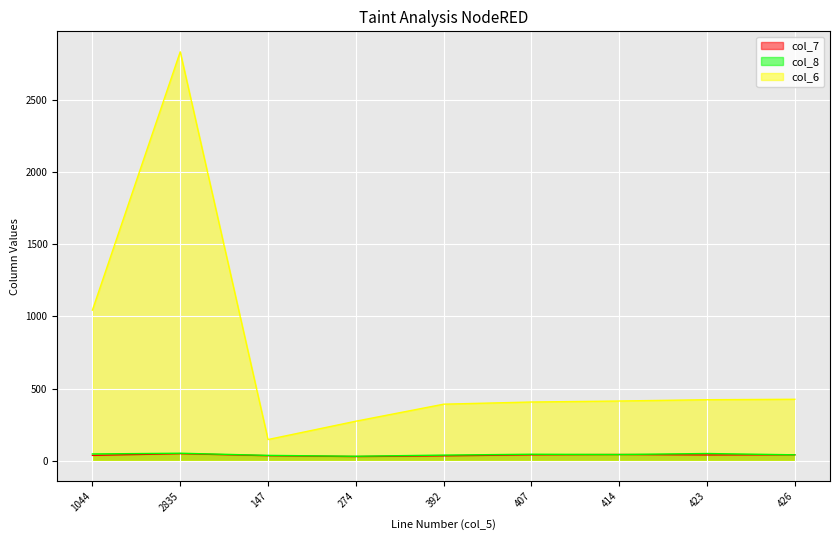

What is the difference between the maximum and minimum values in the col_8 series?

21